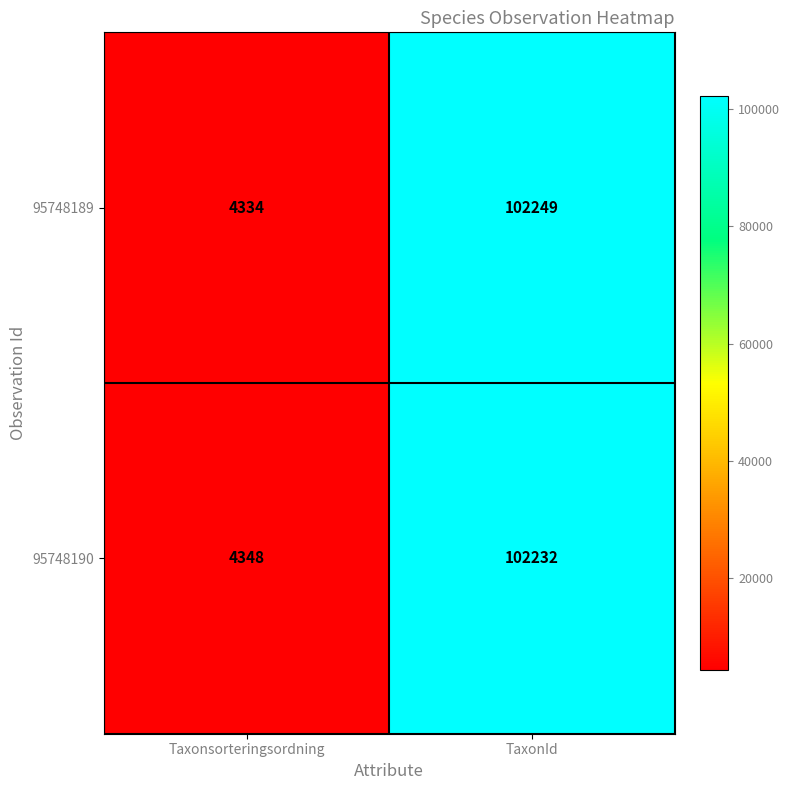

Reading left to right, list all the values displayed in this chart.

95748189: 4334	102249
95748190: 4348	102232